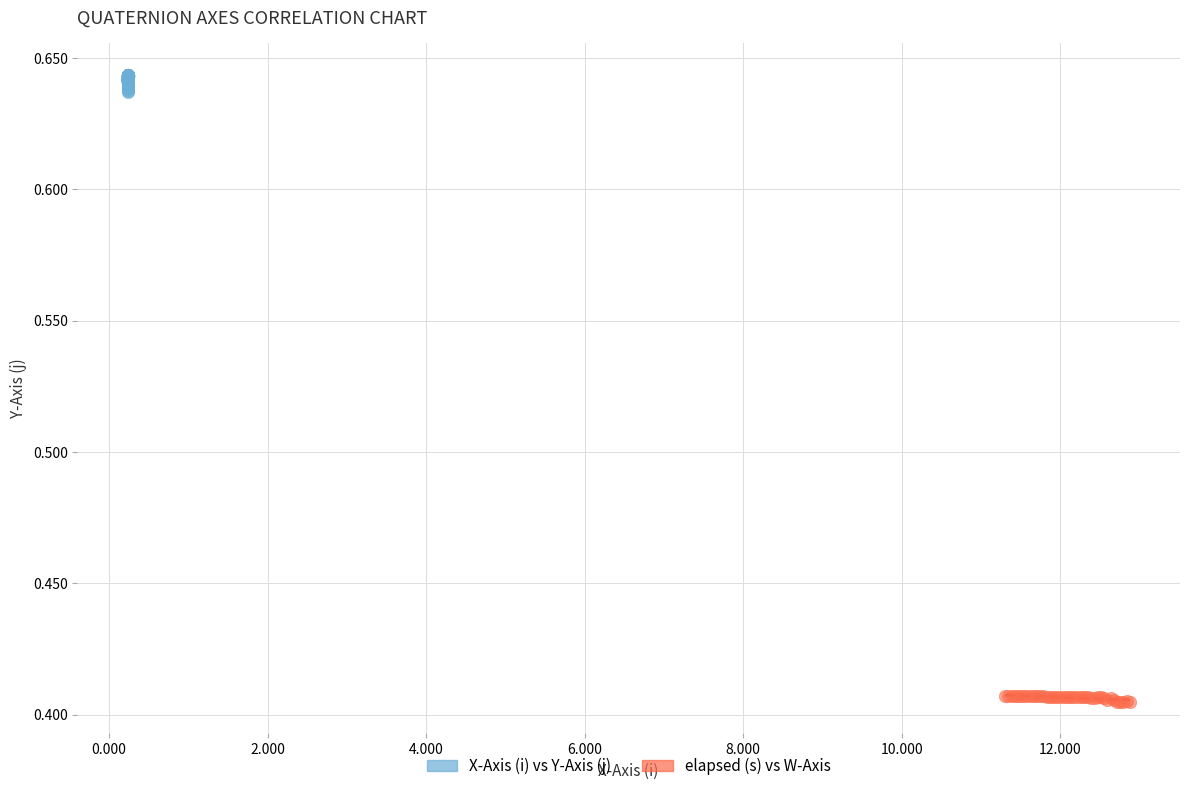

Which series has the largest Y range (max minus min)?

X-Axis (i) vs Y-Axis (j)